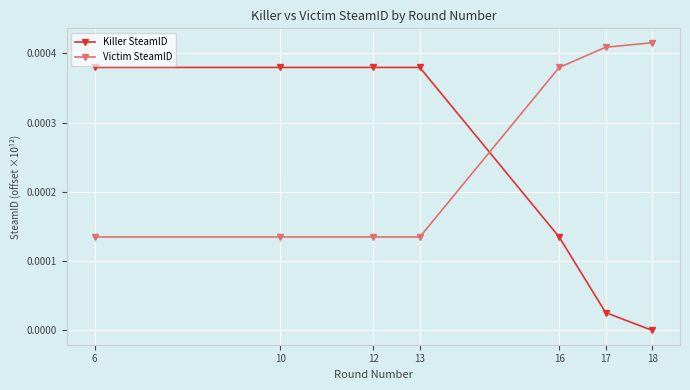

The value of Victim SteamID at 10 is 0.0. True or false?

True